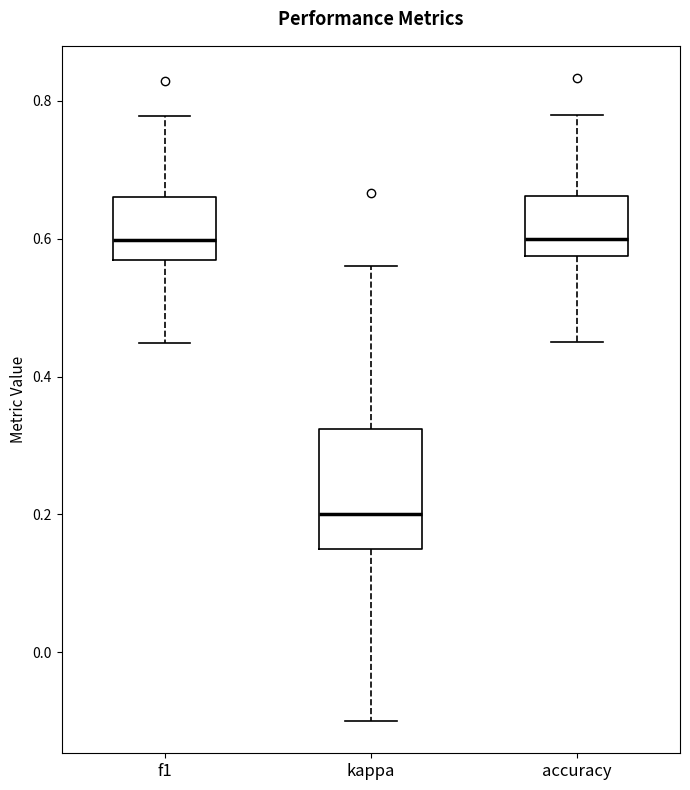

Reading left to right, read every box against the y-axis: the position of its median line, the range the box covers, and the ends of its whiskers. The values are not printed on the chart, so give them approximately, as read against the axis.

f1: median 0.60, box 0.56 to 0.66, whiskers 0.44 to 0.78
kappa: median 0.20, box 0.16 to 0.32, whiskers -0.10 to 0.56
accuracy: median 0.60, box 0.58 to 0.66, whiskers 0.46 to 0.78